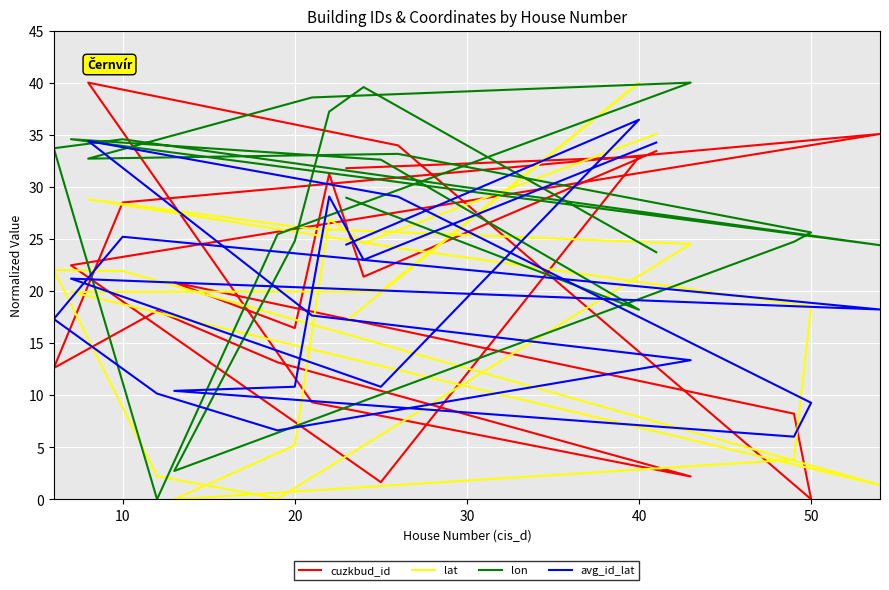

What is the highest value of the cuzkbud_id series?

40.0